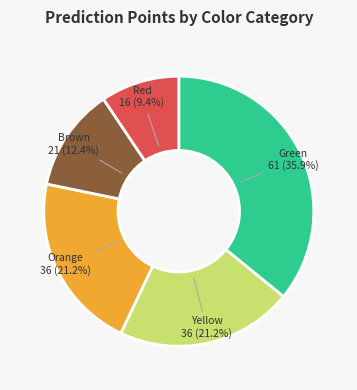

Count the number of slices in the pie.

5